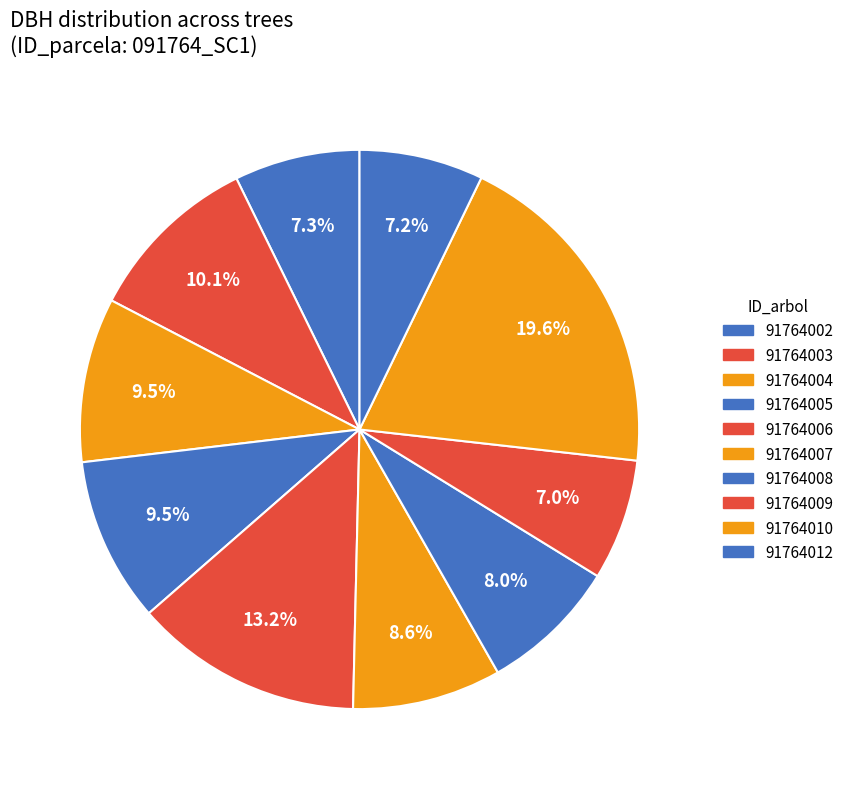

Is there any slice that represents more than half of the pie?

No